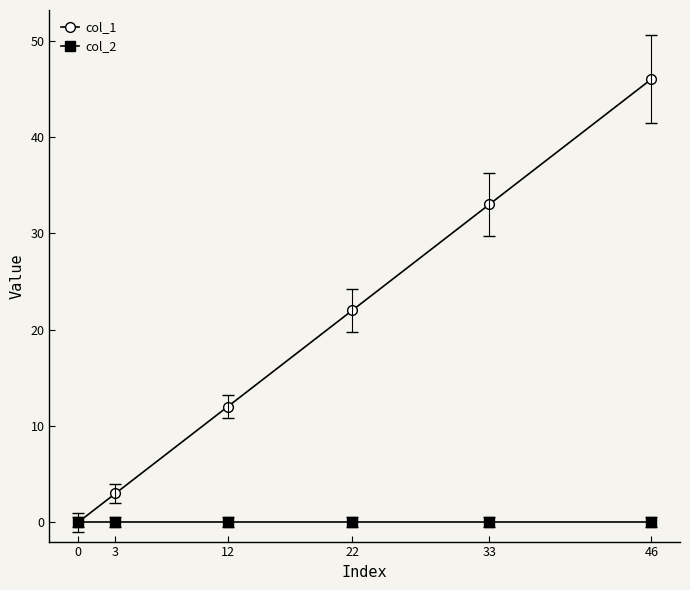

Reading left to right, transcribe all the data shown in this chart.

col_1: 0	3	12	22	33	46
col_2: 0	0	0	0	0	0